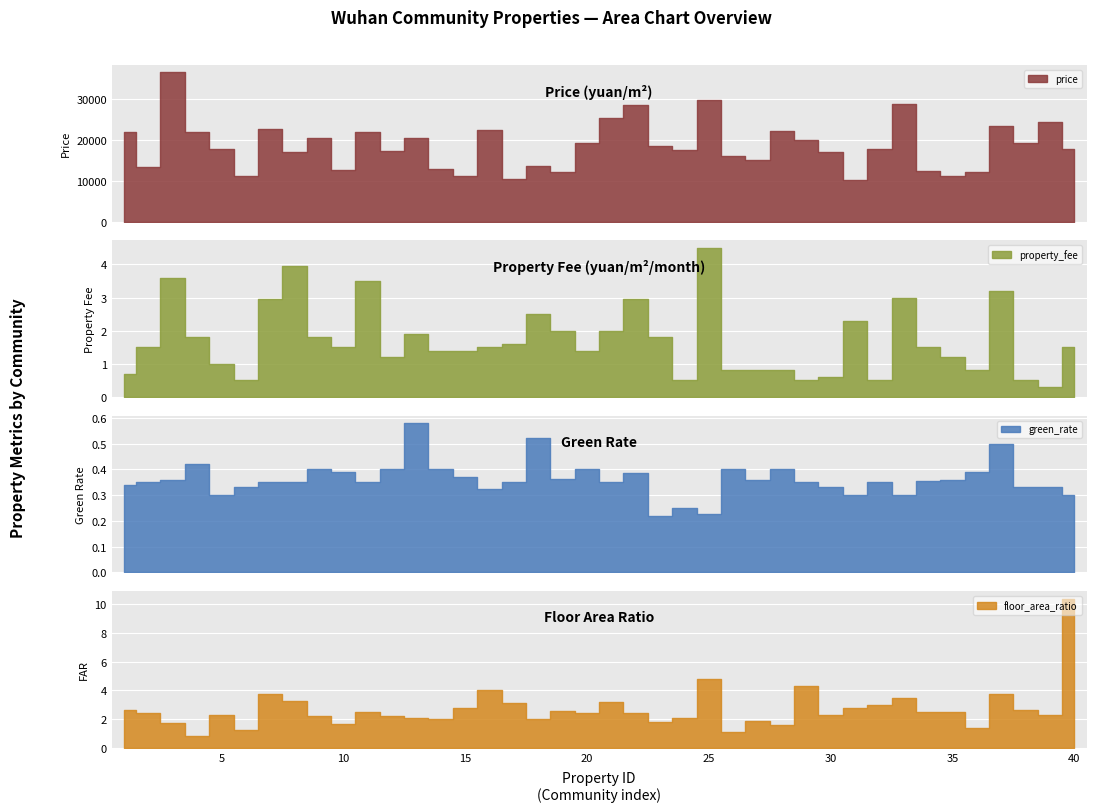

How many lines are shown in the chart?

4